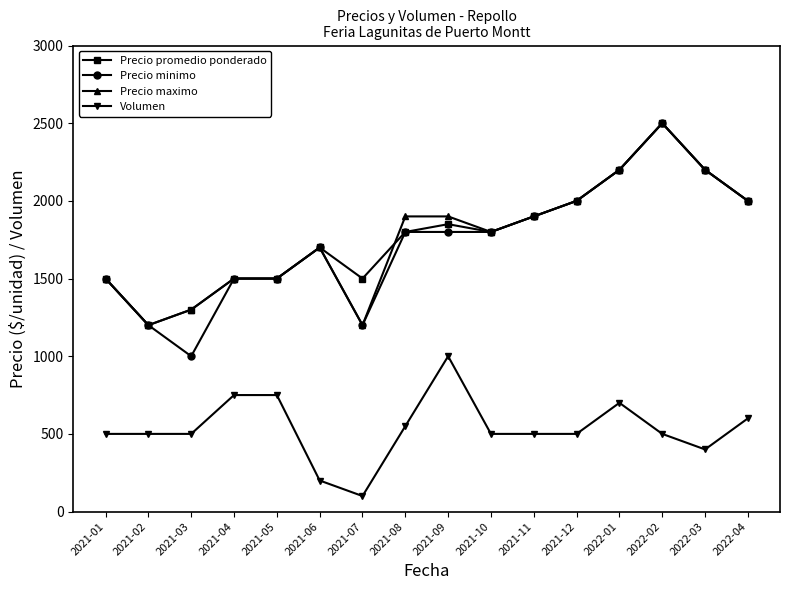

Which series has the largest range (max minus min)?

Precio minimo